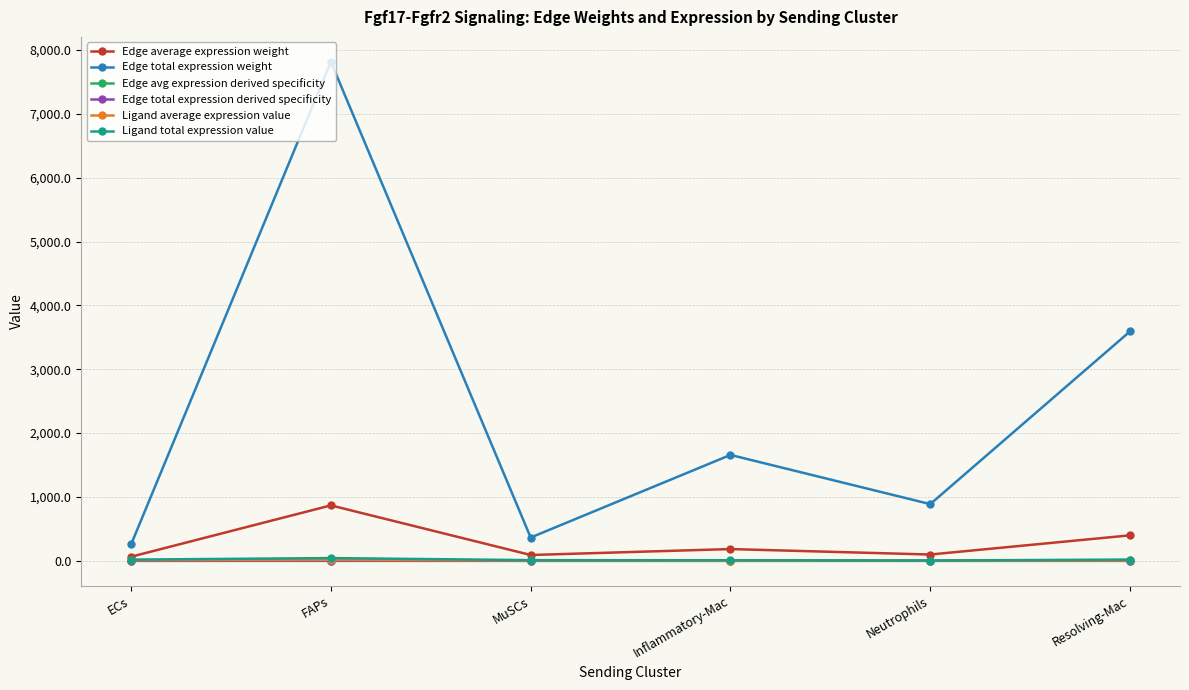

The value of Edge total expression weight at MuSCs is 364.8. True or false?

True